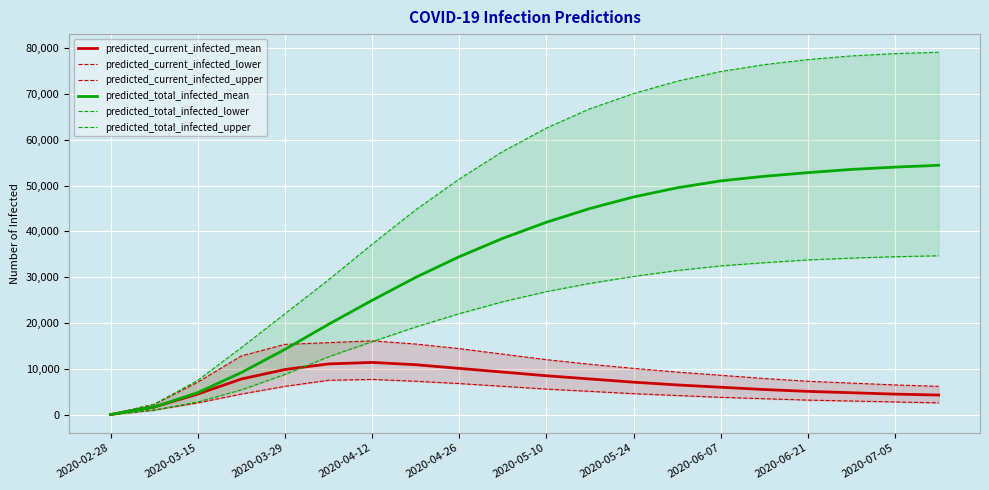

How many values in the predicted_current_infected_mean series are below 7200?

10